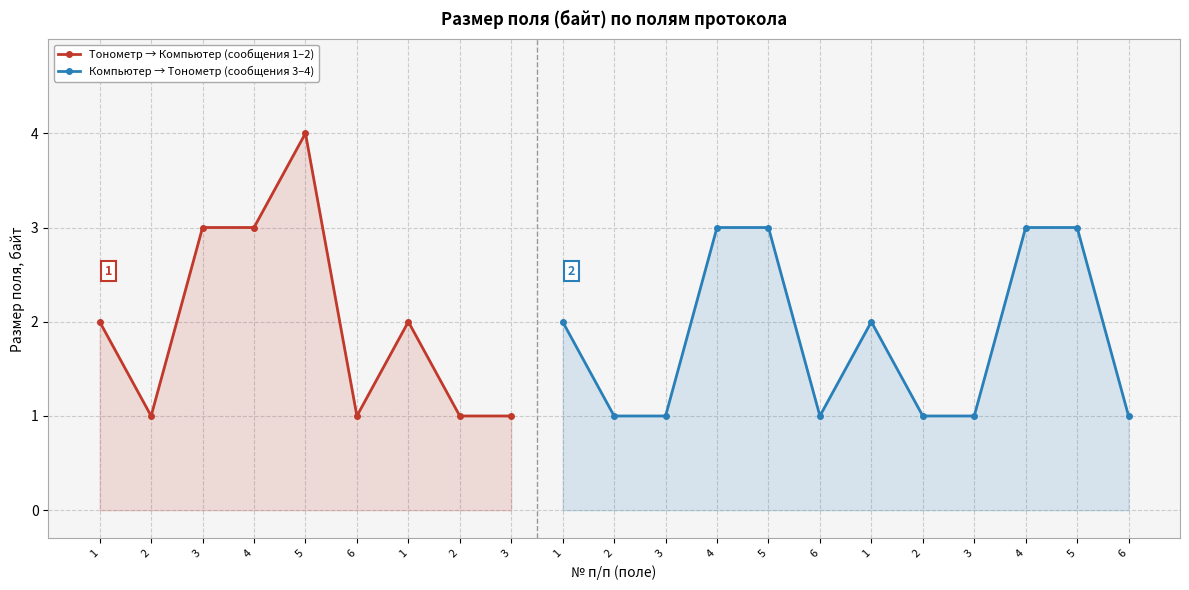

What is the label of the 19th point from the right?

3